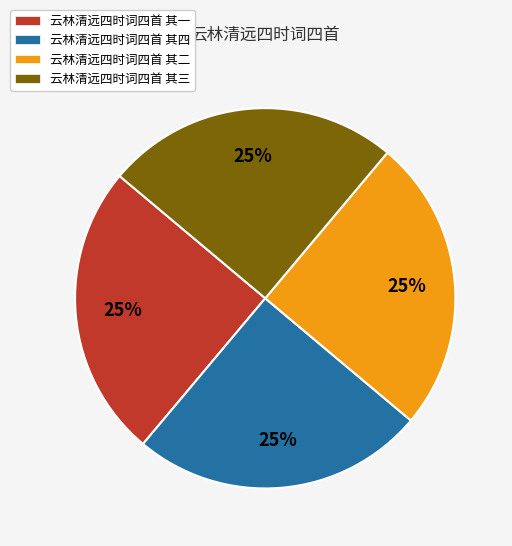

Is there a majority slice in this chart?

No